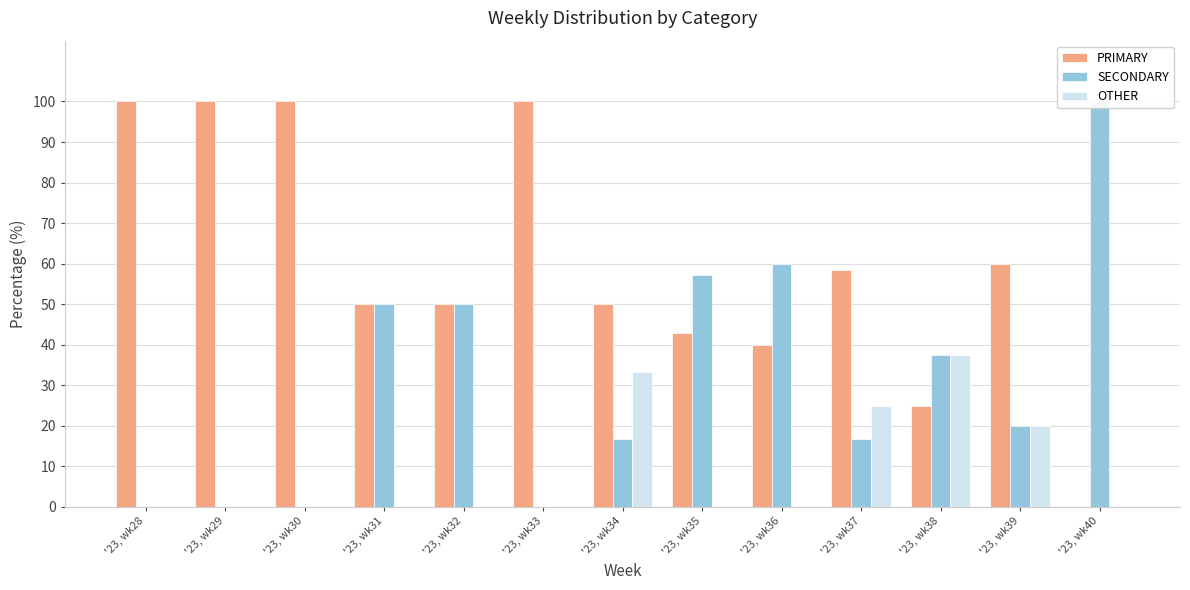

At which category is the sum across all series the highest?

'23, wk34